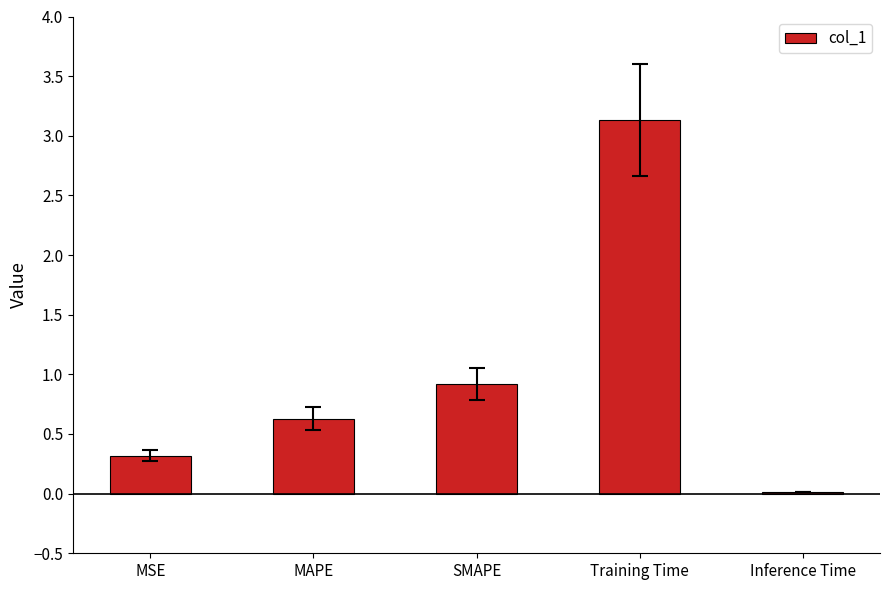

List the labels in order of value, smallest first.

Inference Time, MSE, MAPE, SMAPE, Training Time